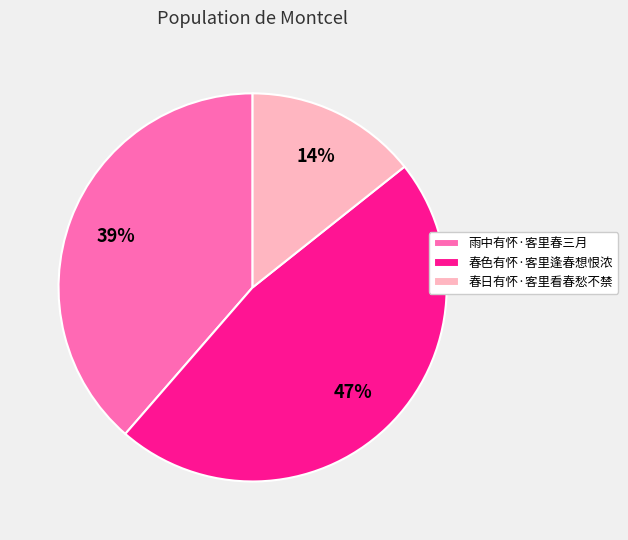

Which has a higher value, 春色有怀·客里逢春想恨浓 or 春日有怀·客里看春愁不禁?

春色有怀·客里逢春想恨浓